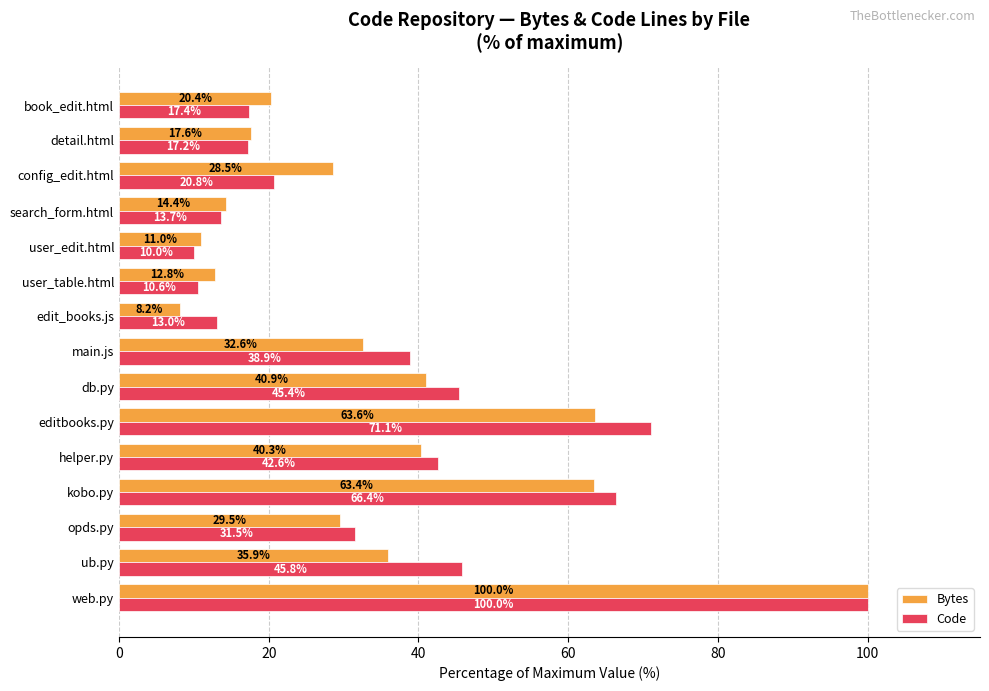

List the series in order of their overall mean, highest first.

Code, Bytes